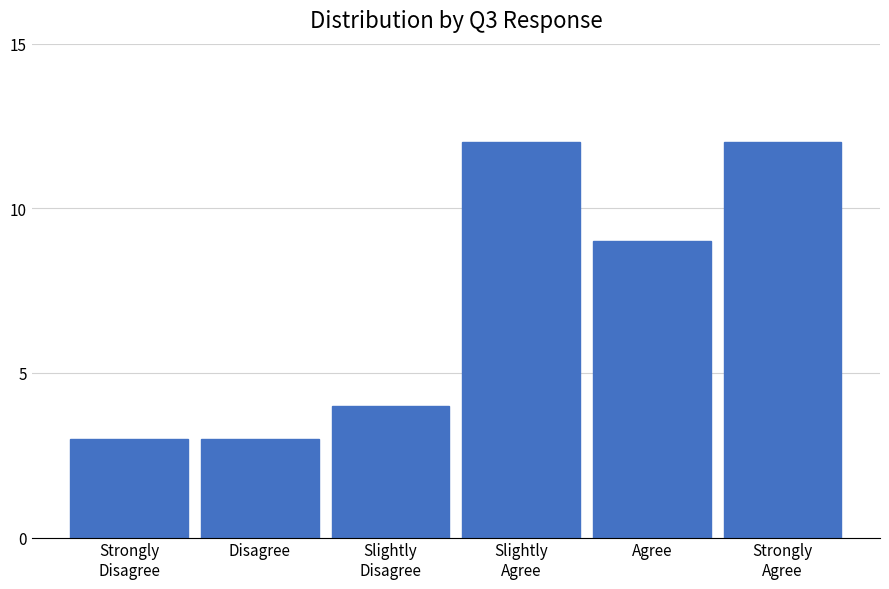

Reading left to right, list all the values displayed in this chart.

3	3	4	12	9	12